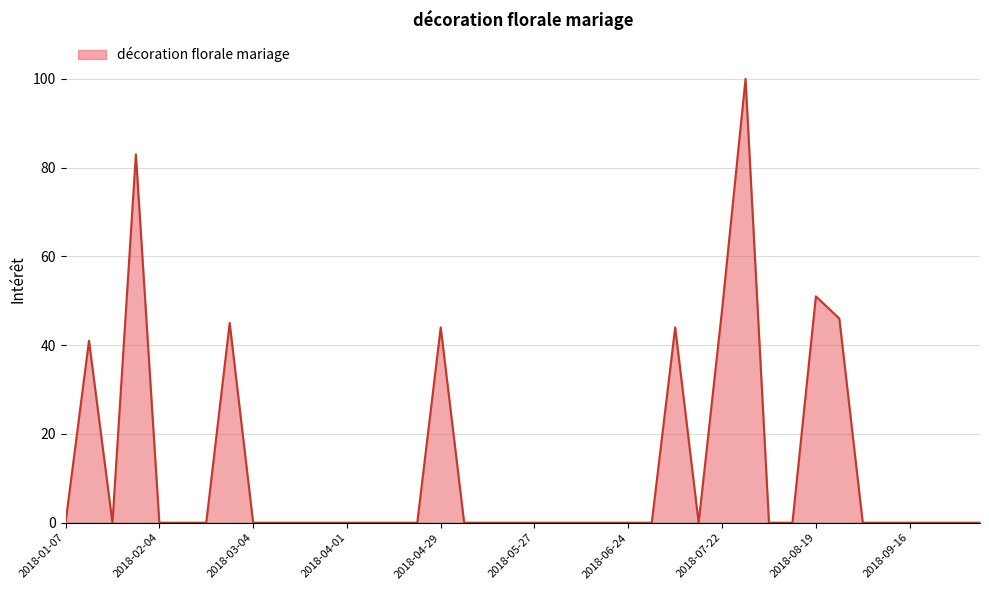

Reading left to right, transcribe all the data shown in this chart.

0	41	0	83	0	0	0	45	0	0	0	0	0	0	0	0	44	0	0	0	0	0	0	0	0	0	44	0	48	100	0	0	51	46	0	0	0	0	0	0